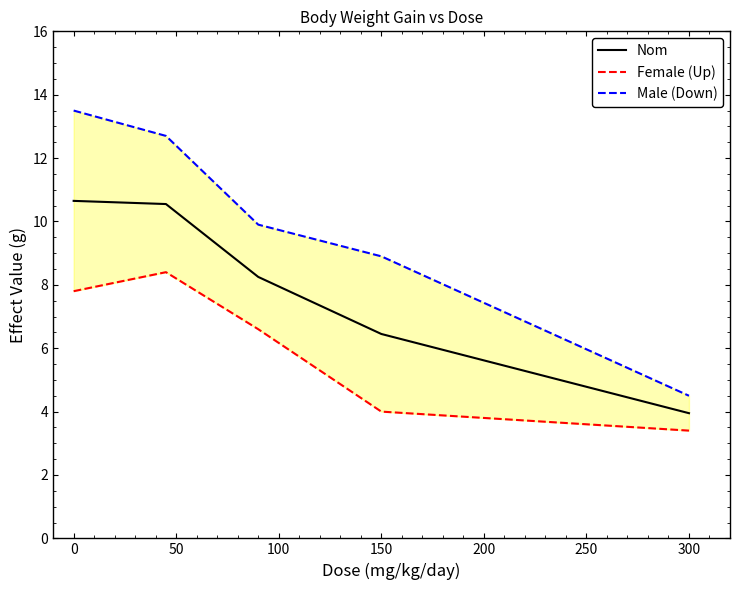

How many categories are shown in the chart?

5